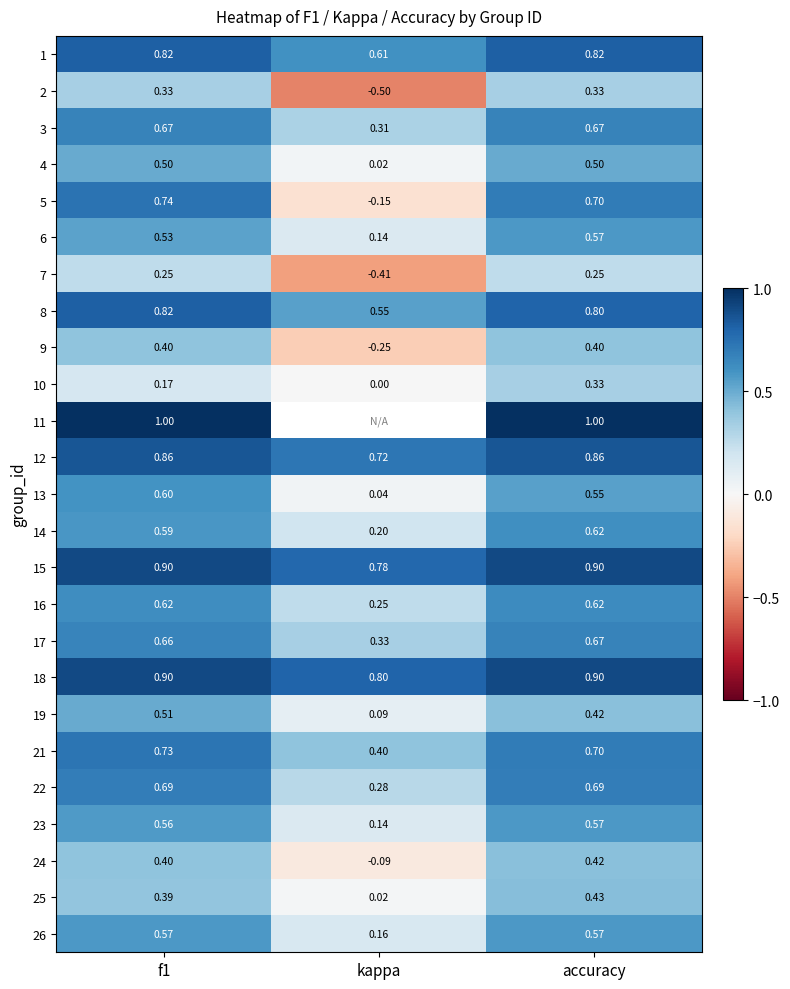

Which has a higher value, accuracy or kappa?

accuracy